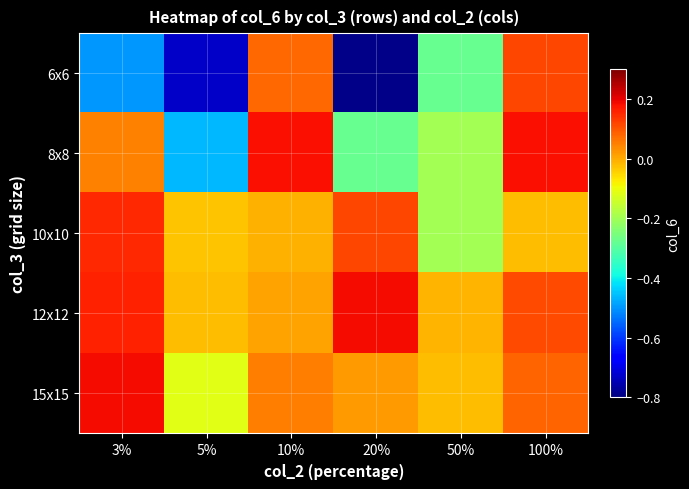

What is the difference between the highest and lowest values at 5%?

0.7